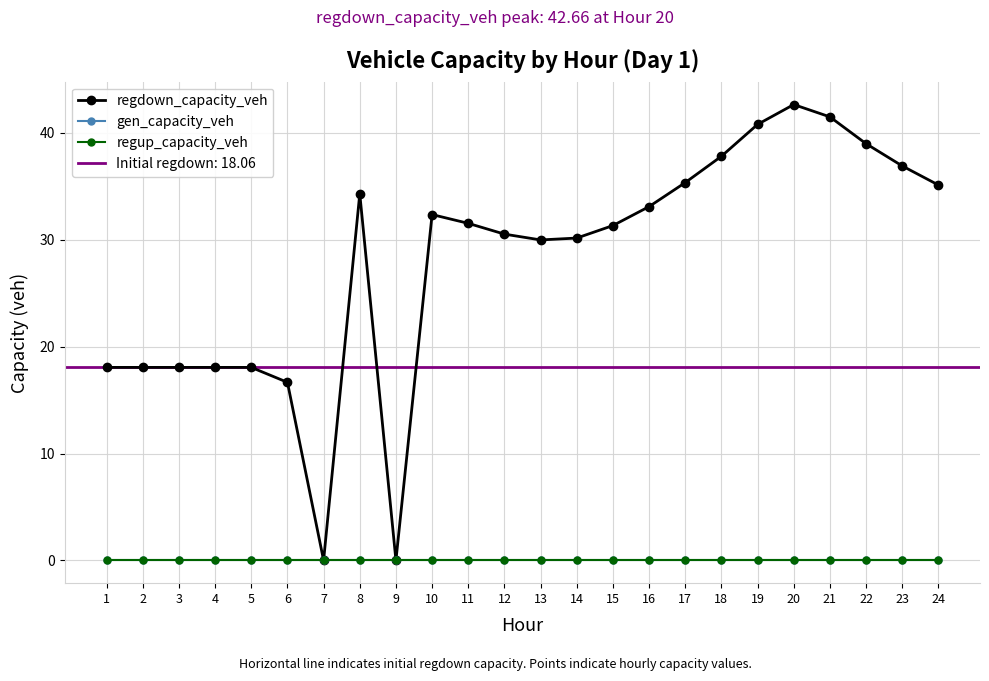

Is it true that regup_capacity_veh equals 0.0 at 13?

True